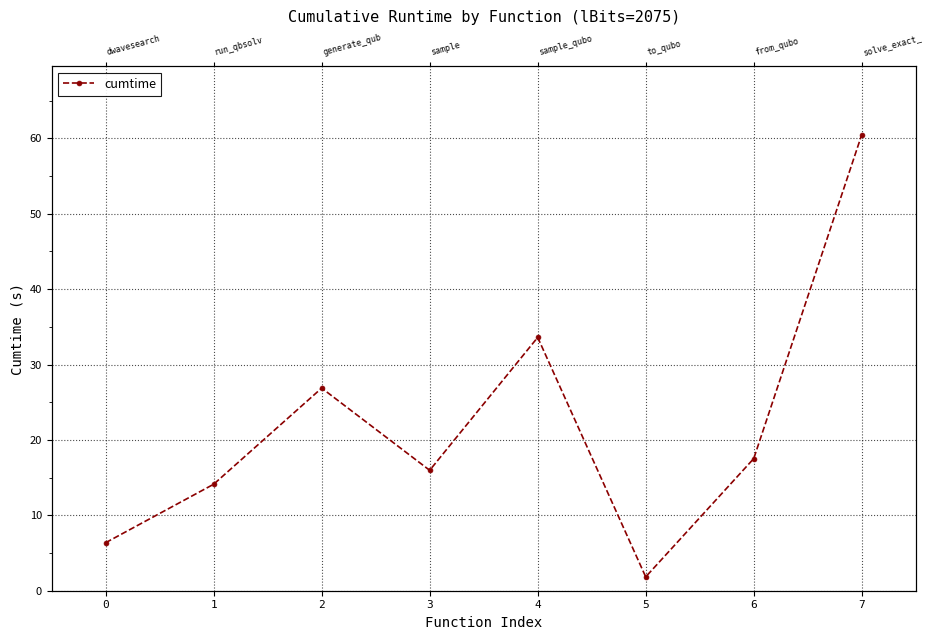

Approximately how many times larger is the value at 5 compared to 0?

0.3